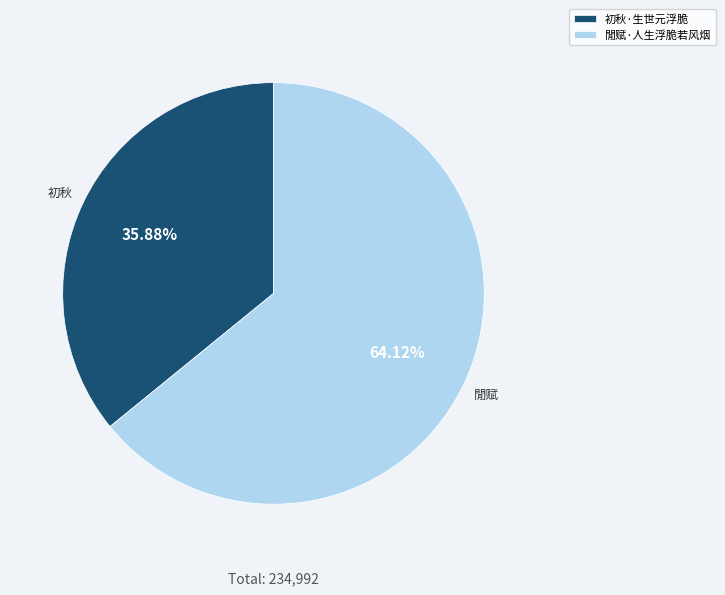

What is the ratio of the value at 閒赋·人生浮脆若风烟 to the value at 初秋·生世元浮脆?

1.8